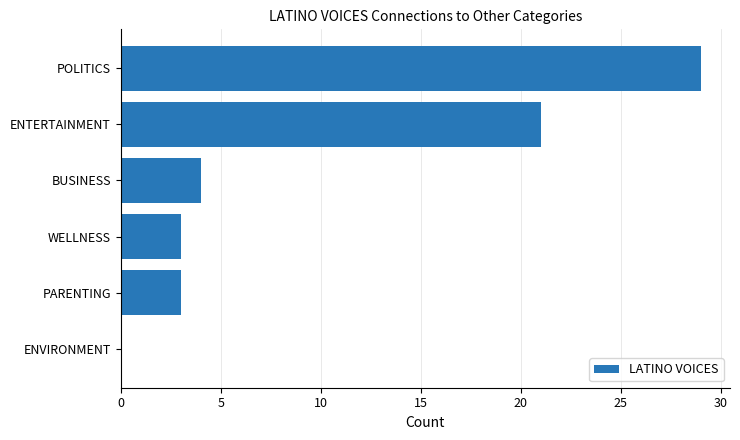

Read the value at WELLNESS, to the nearest 5.

5